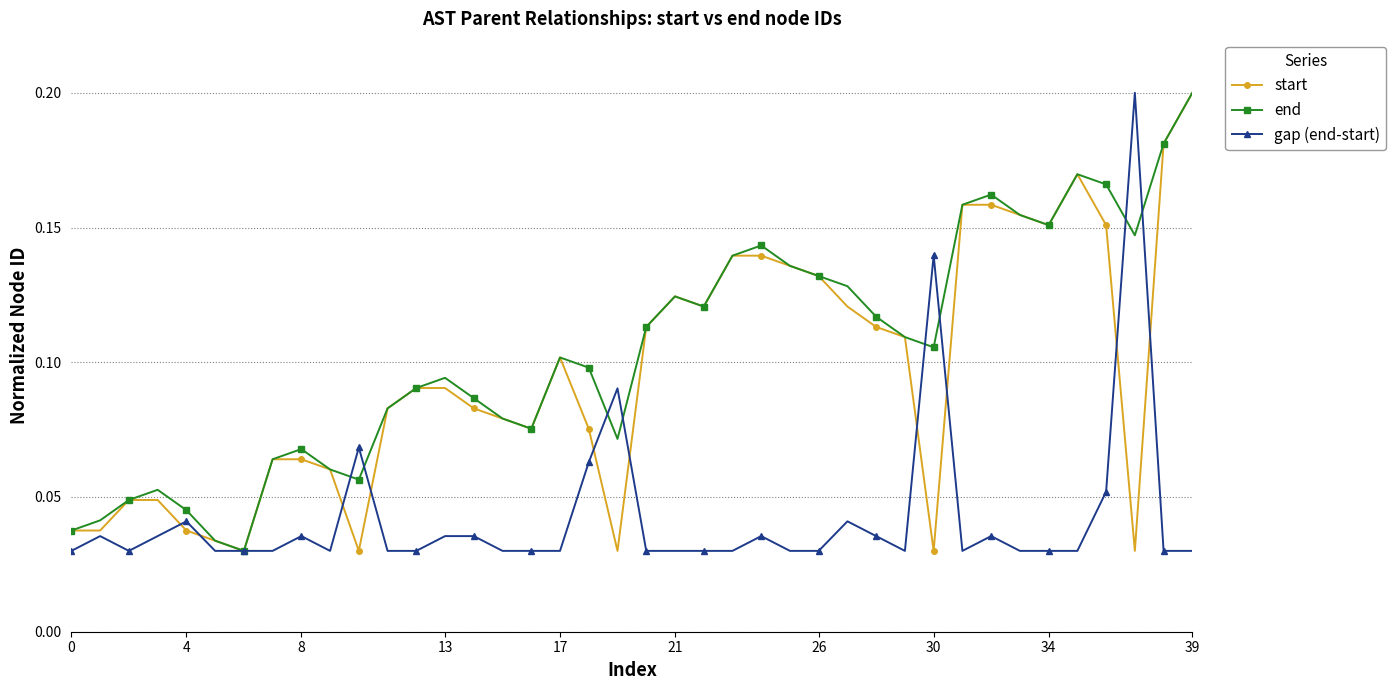

How many end values are between 0 and 1?

40